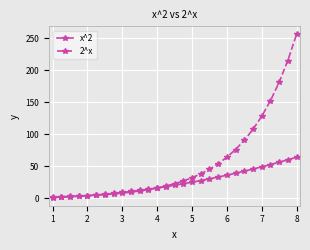

Is this an area chart (filled region under the line)?

No